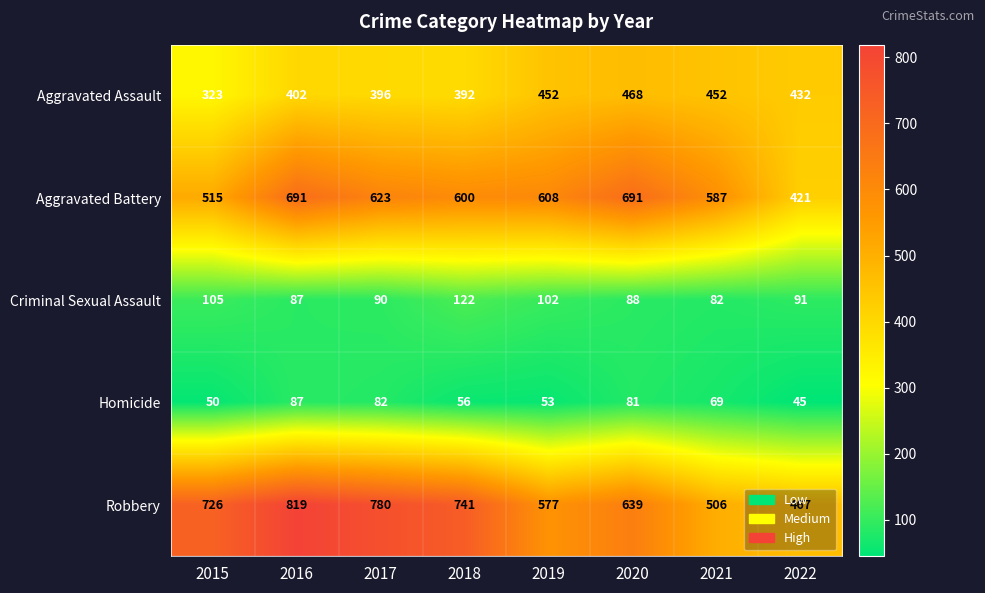

What is the spread (max minus min) of values at 2018?

685